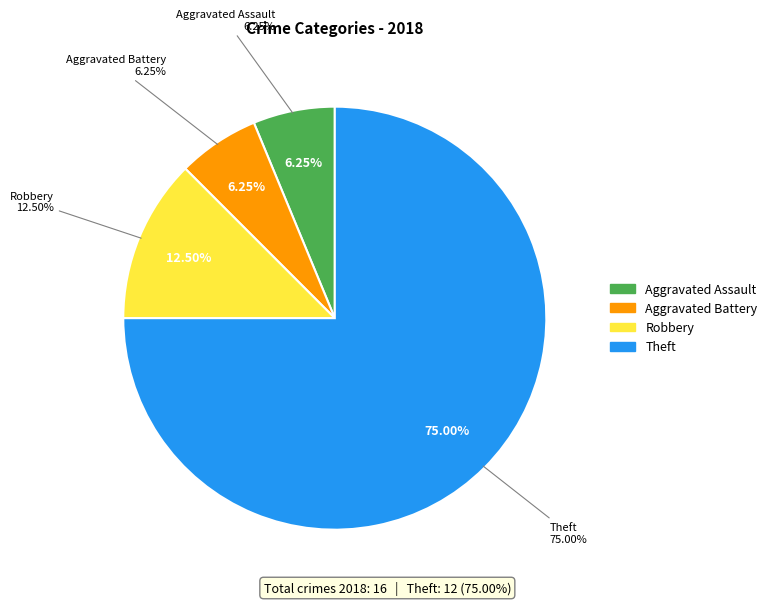

True or false: Theft accounts for 75% of the total.

True